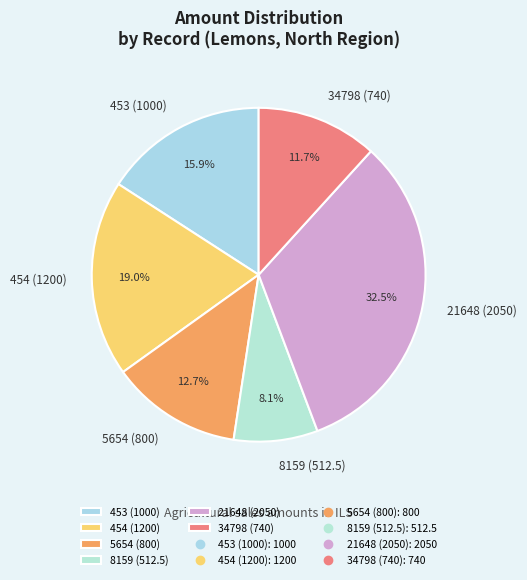

Is it true that 453 (1000) is 16% of the pie?

True